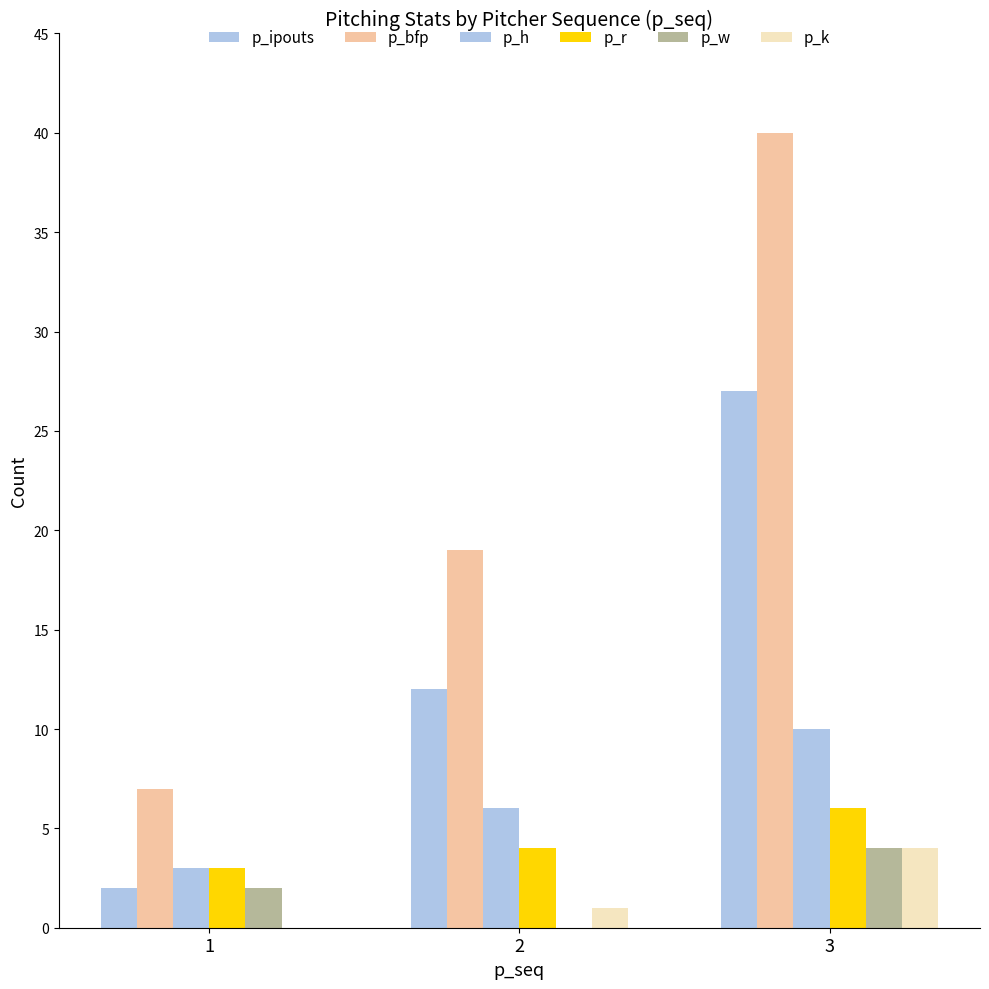

How many data points does each series have?

3